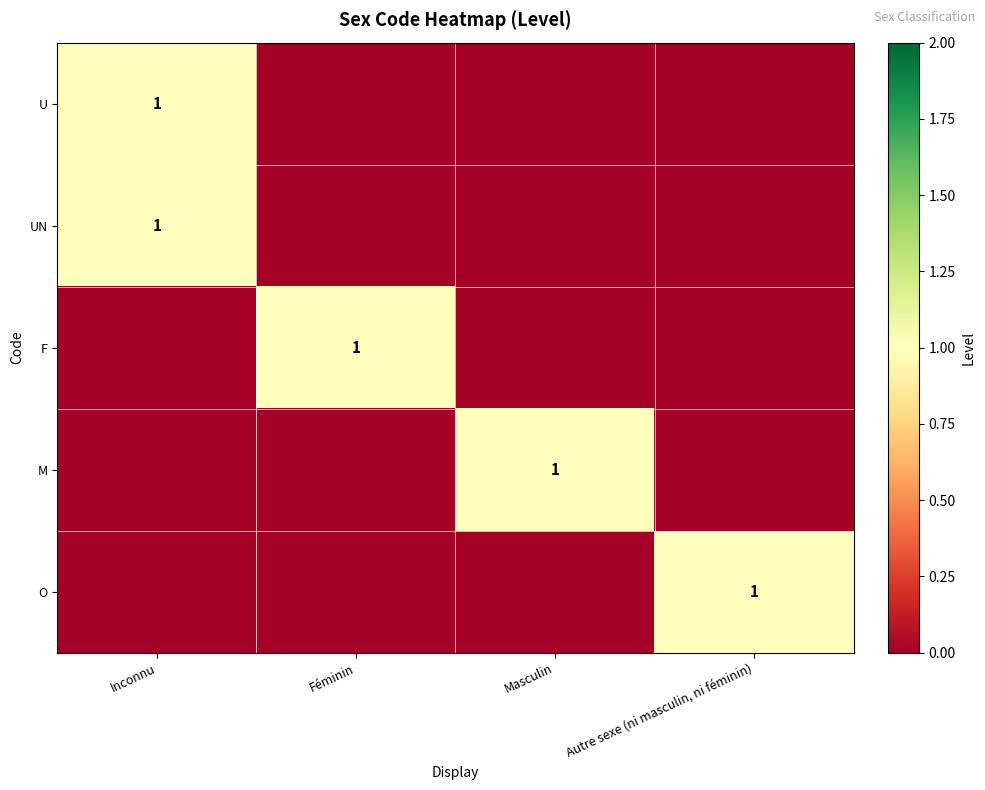

True or false: M has a value of 1 at Masculin.

True